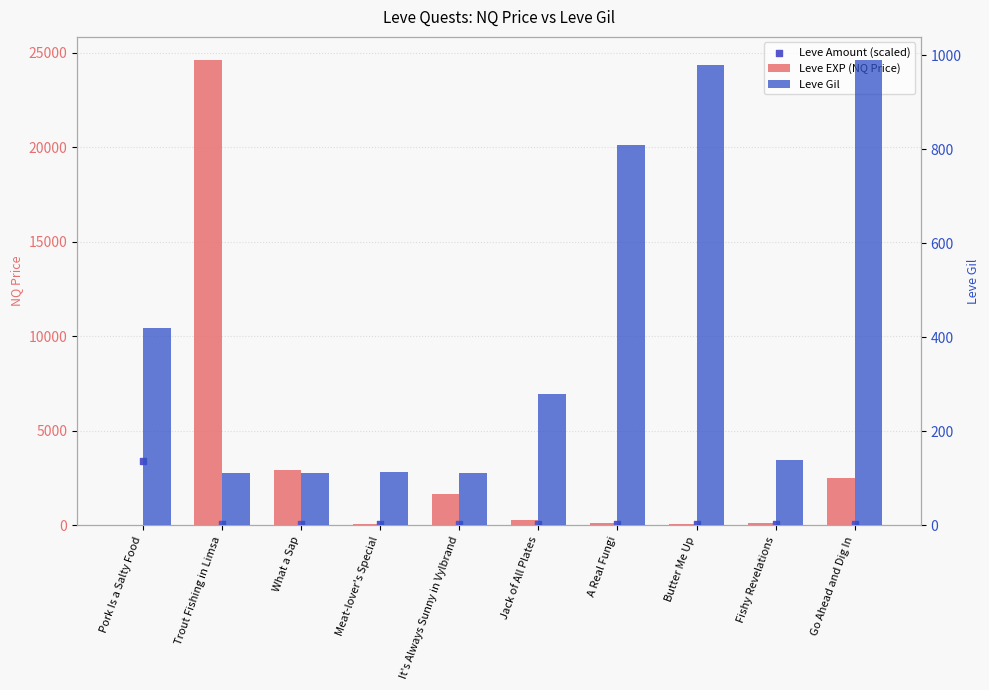

At how many categories does at least one series exceed 9076?

1